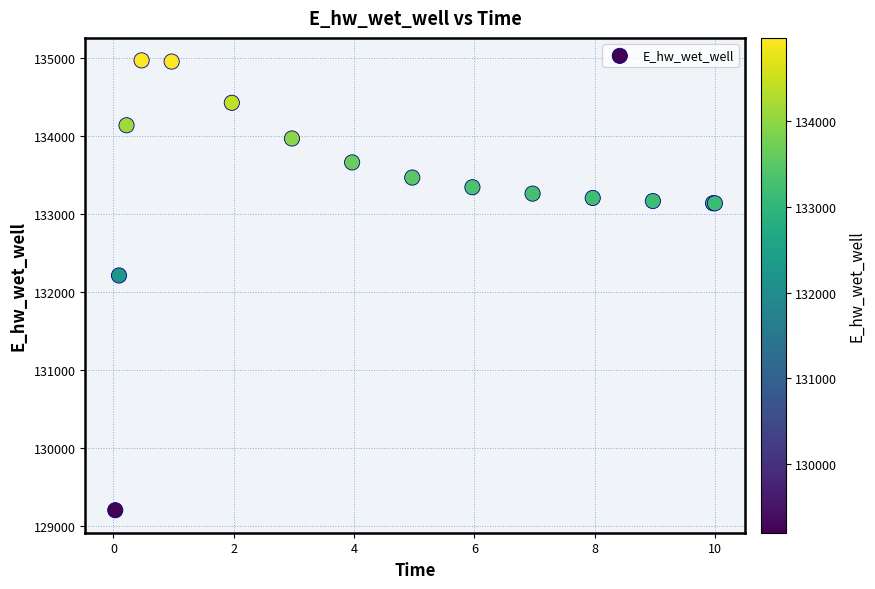

What Y value in the scatter plot is closest to 132085?

132212.1